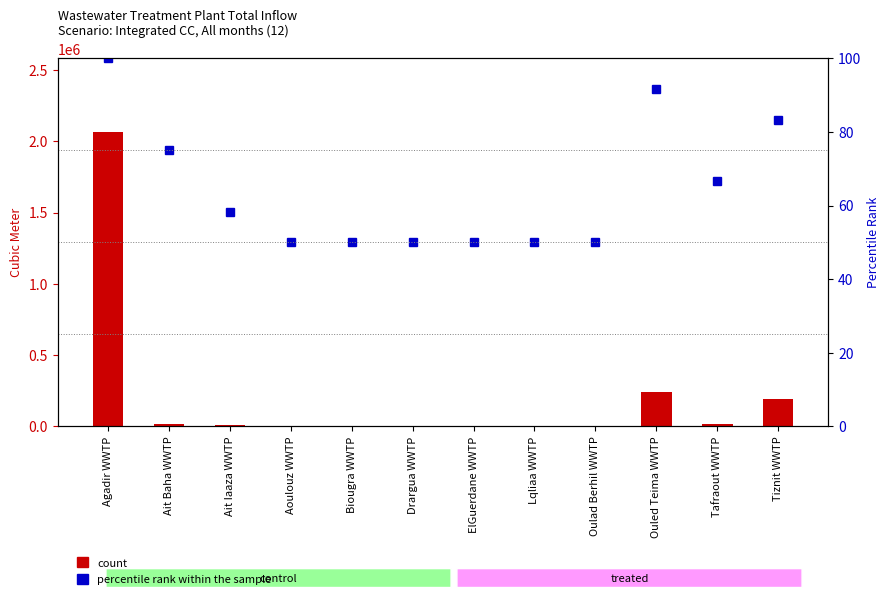

How many values in the percentile rank within the sample series are below 58?

6